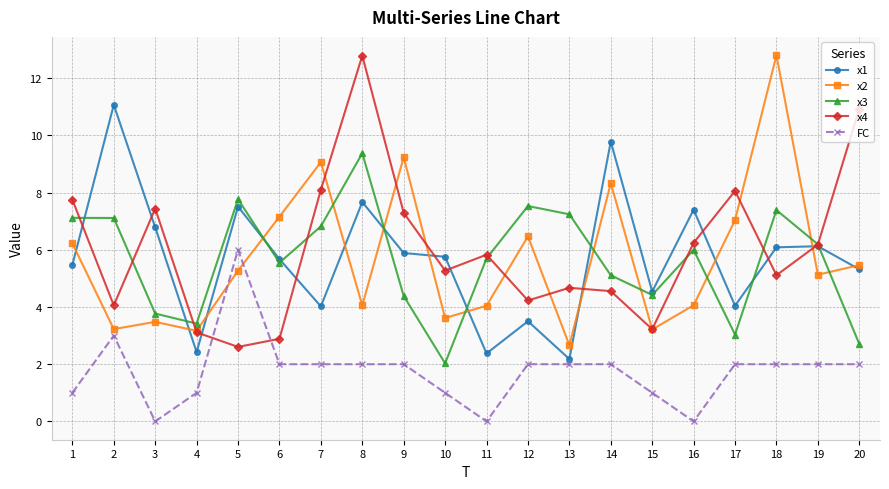

Where do x3 and x2 first cross each other?

5 and 6